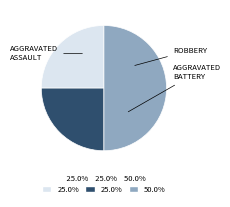

How many slices are in this pie chart?

3